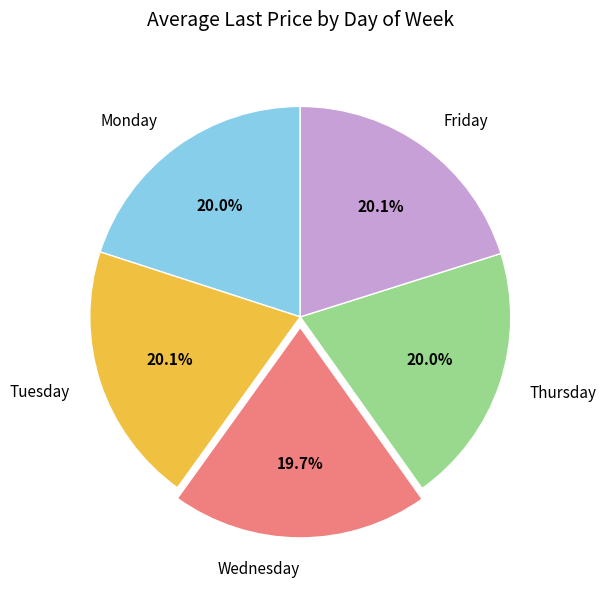

Combined, do Thursday and Wednesday account for over 50%?

No